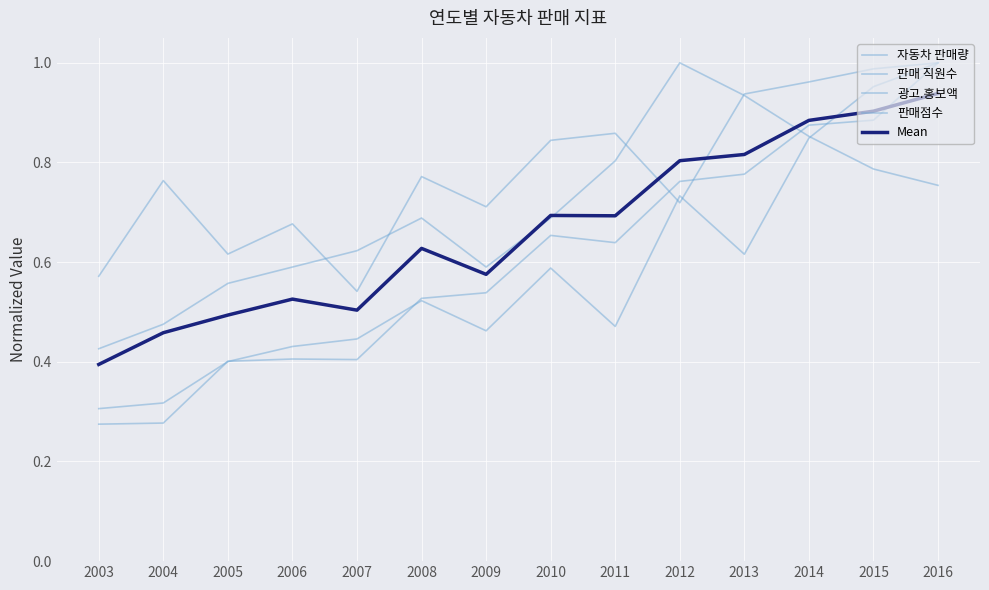

Which series ends up on top after the final intersection of 판매 직원수 and 광고.홍보액?

광고.홍보액